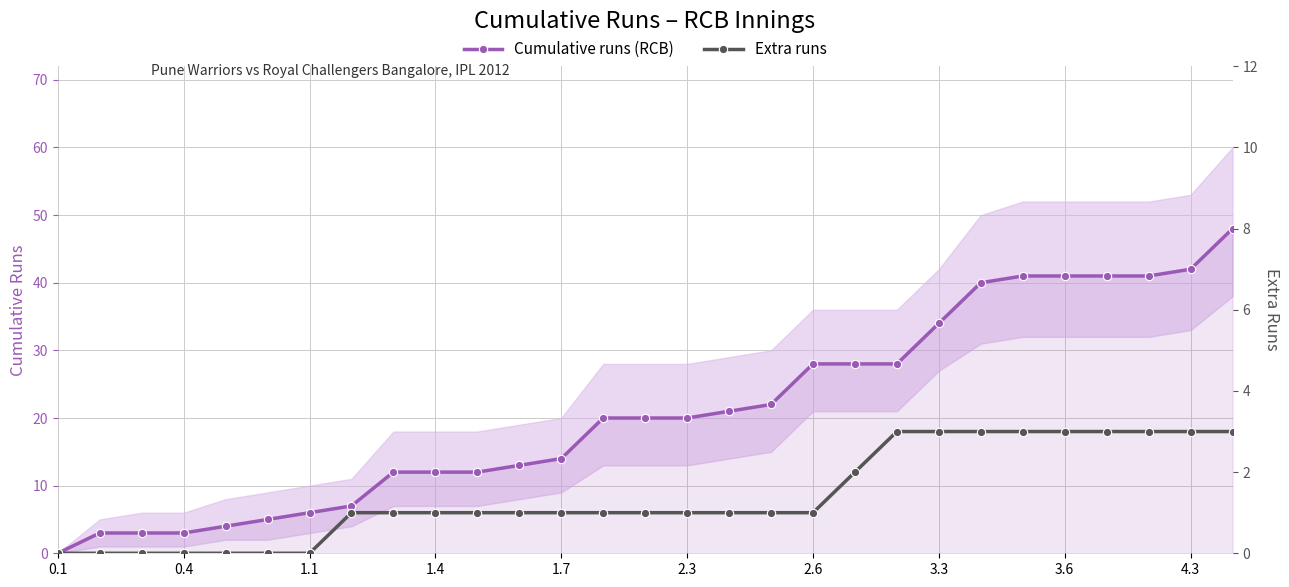

What is the difference between the maximum and second lowest values in the Cumulative runs (RCB) series?

45